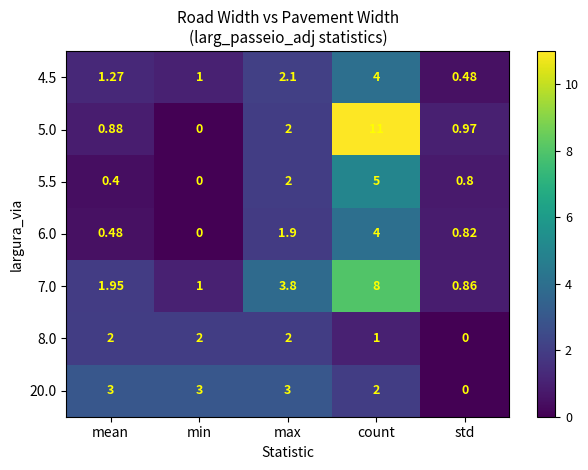

List the labels in order of 6.0 value, largest first.

count, max, std, mean, min